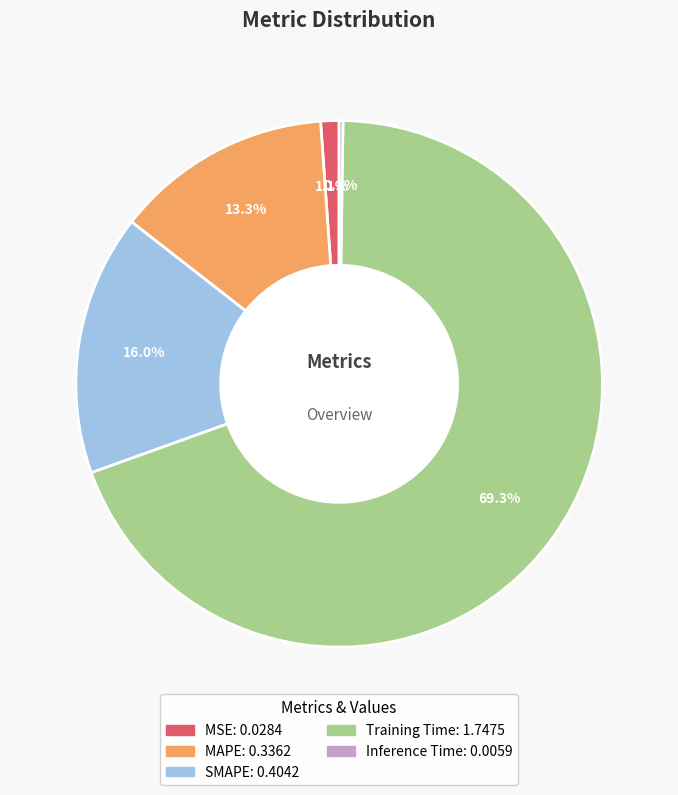

To the nearest percent, what percentage of the pie is SMAPE?

16%